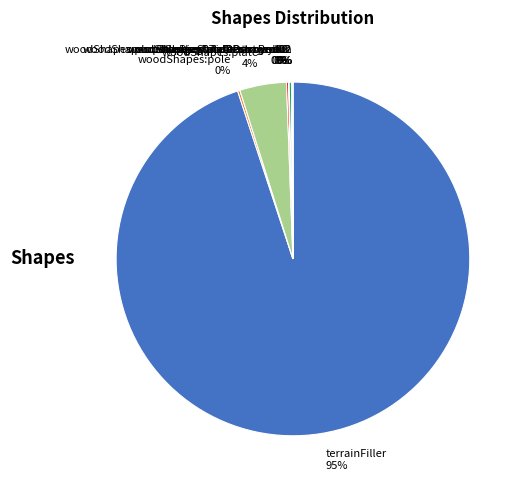

The woodShapes:plate 4% slice represents 4% of the pie. True or false?

True